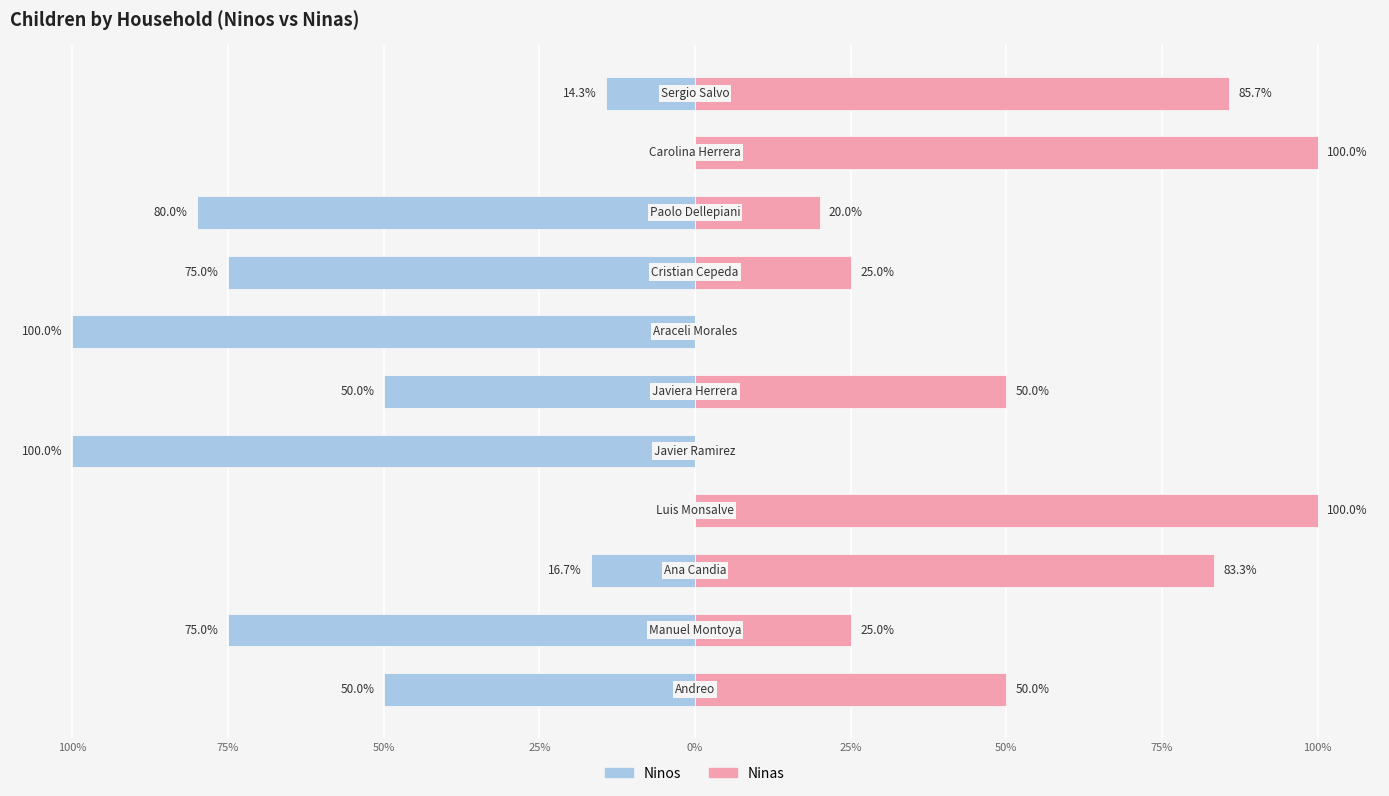

What is the approximate value of Ninas at 25%?

50.0